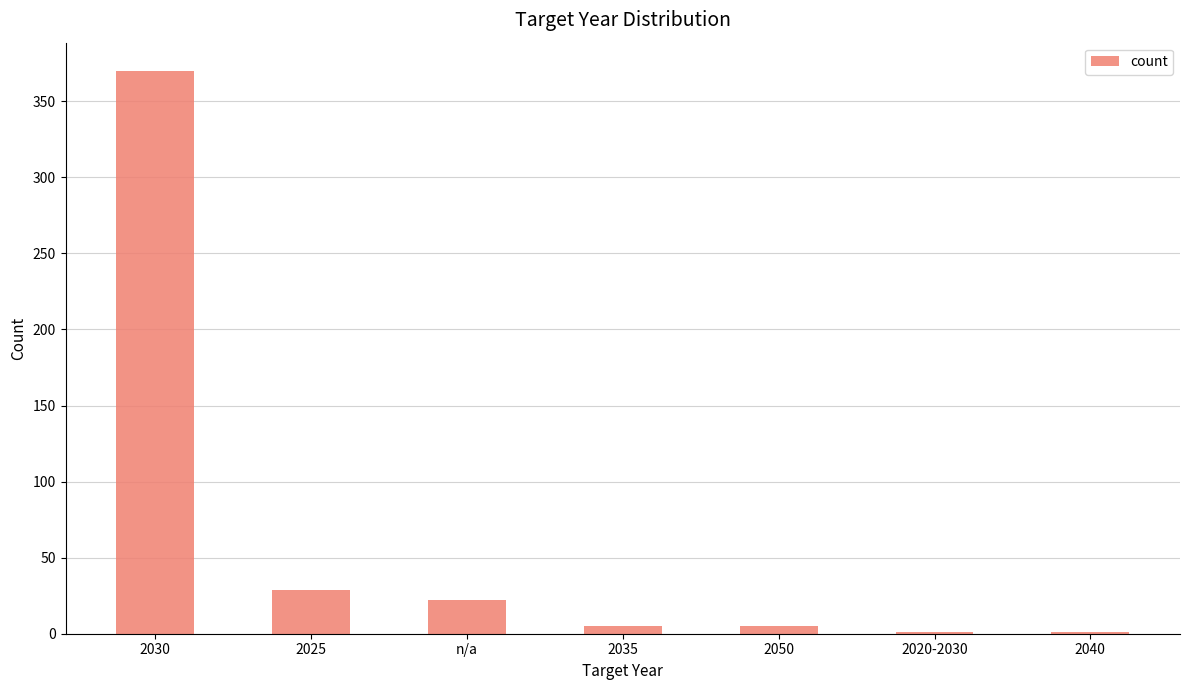

What is the ratio of the value at 2025 to the value at 2035?

5.8